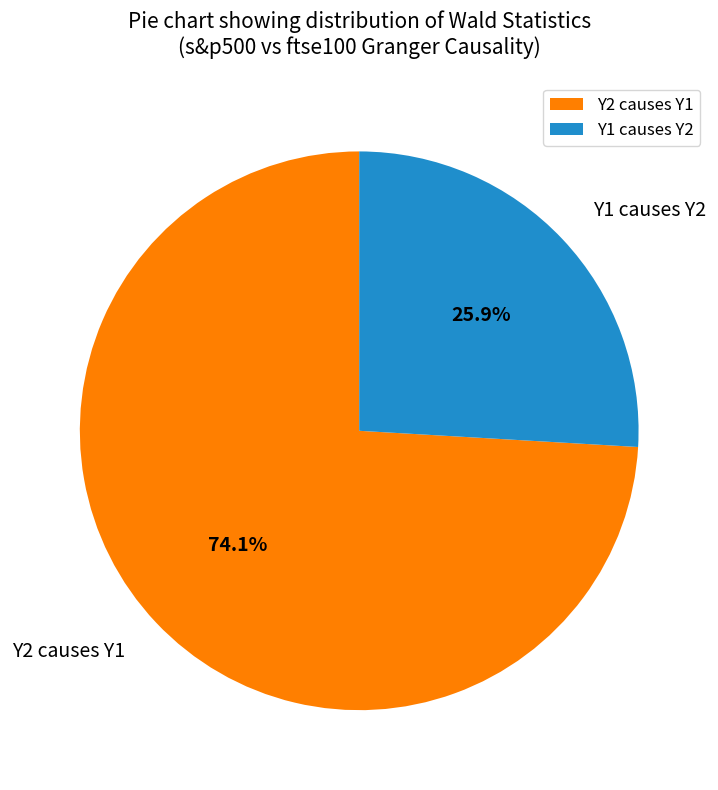

What portion of the pie excludes Y1 causes Y2?

74.1%